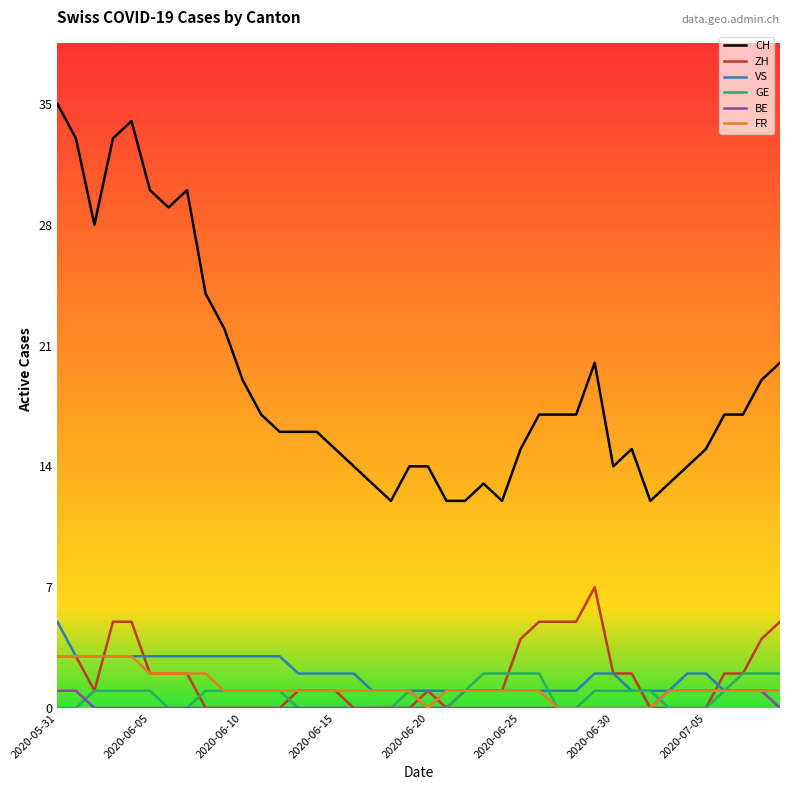

Which series has the widest spread of values?

CH